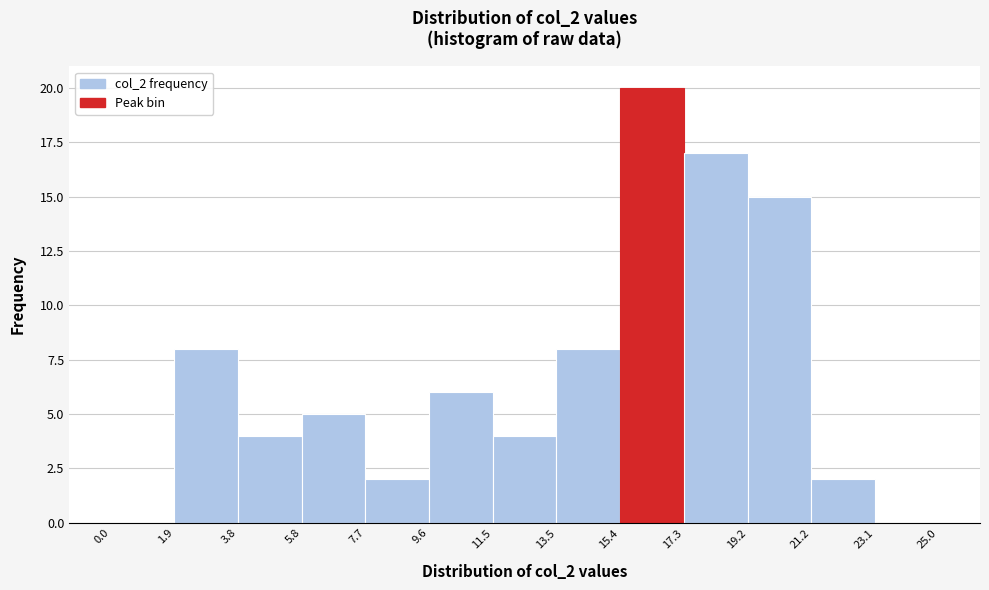

What is the height of the bar covering 3.8 to 5.8 on the x-axis? The values are not printed on the chart, so give them approximately, as read against the axis.

4